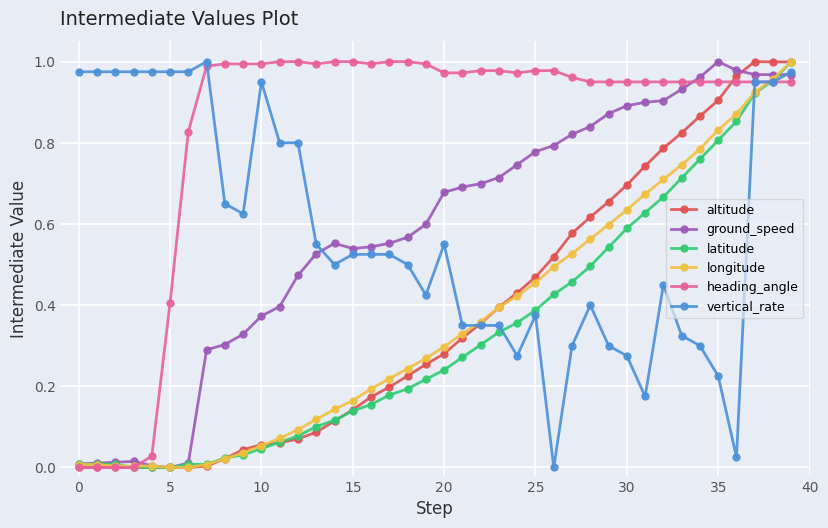

Which series has the largest total across all categories?

heading_angle